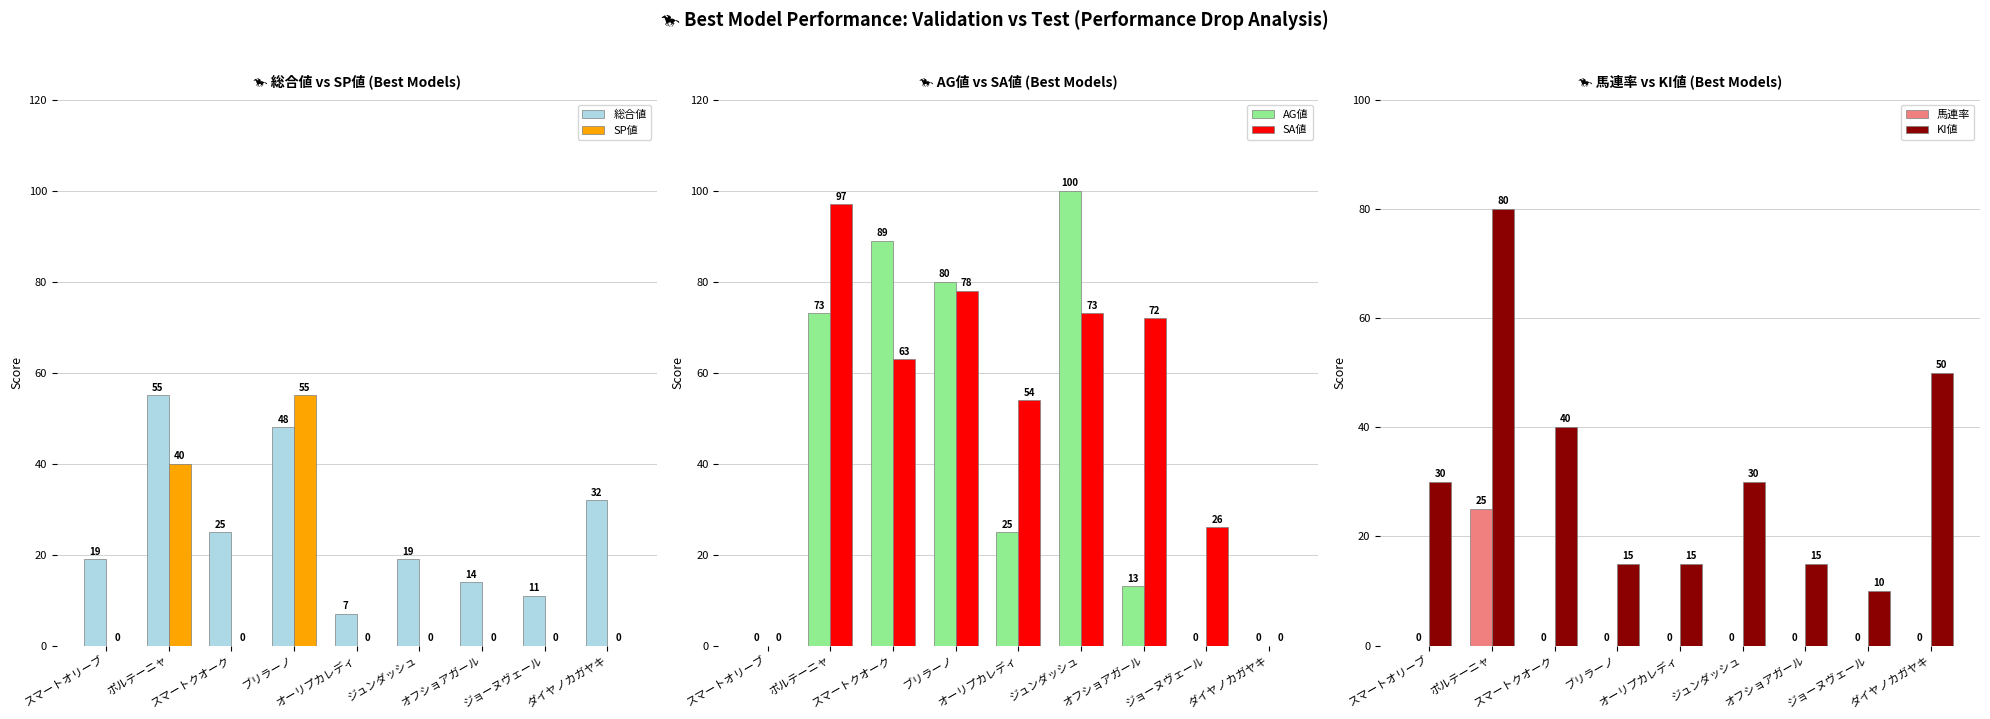

Does the chart contain any negative values?

No